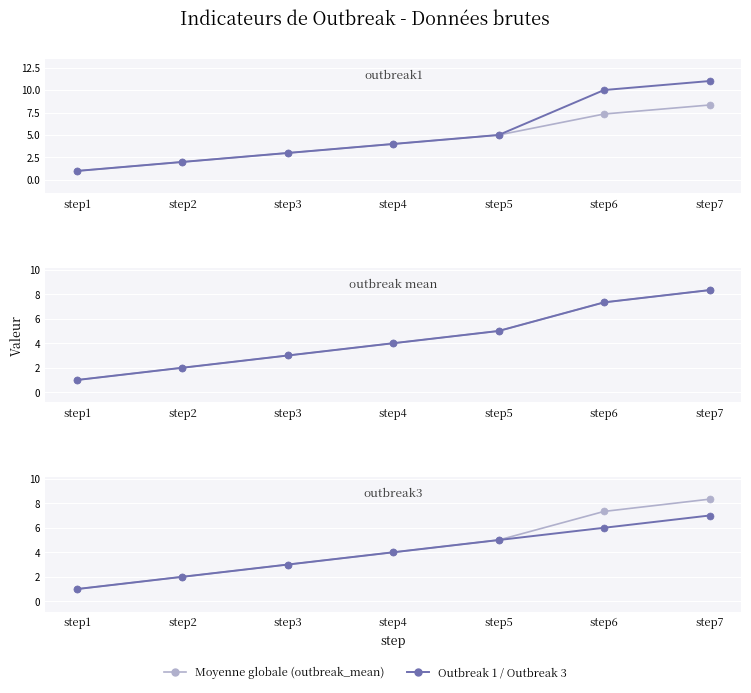

What is the difference between the maximum and minimum values in the Moyenne globale (outbreak_mean) series?

7.3